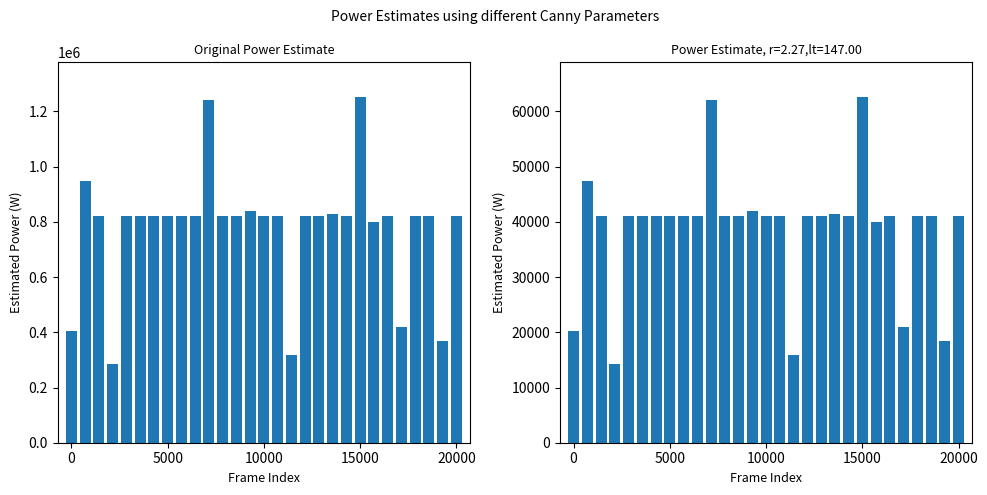

Which category has the highest value across all series?

15000